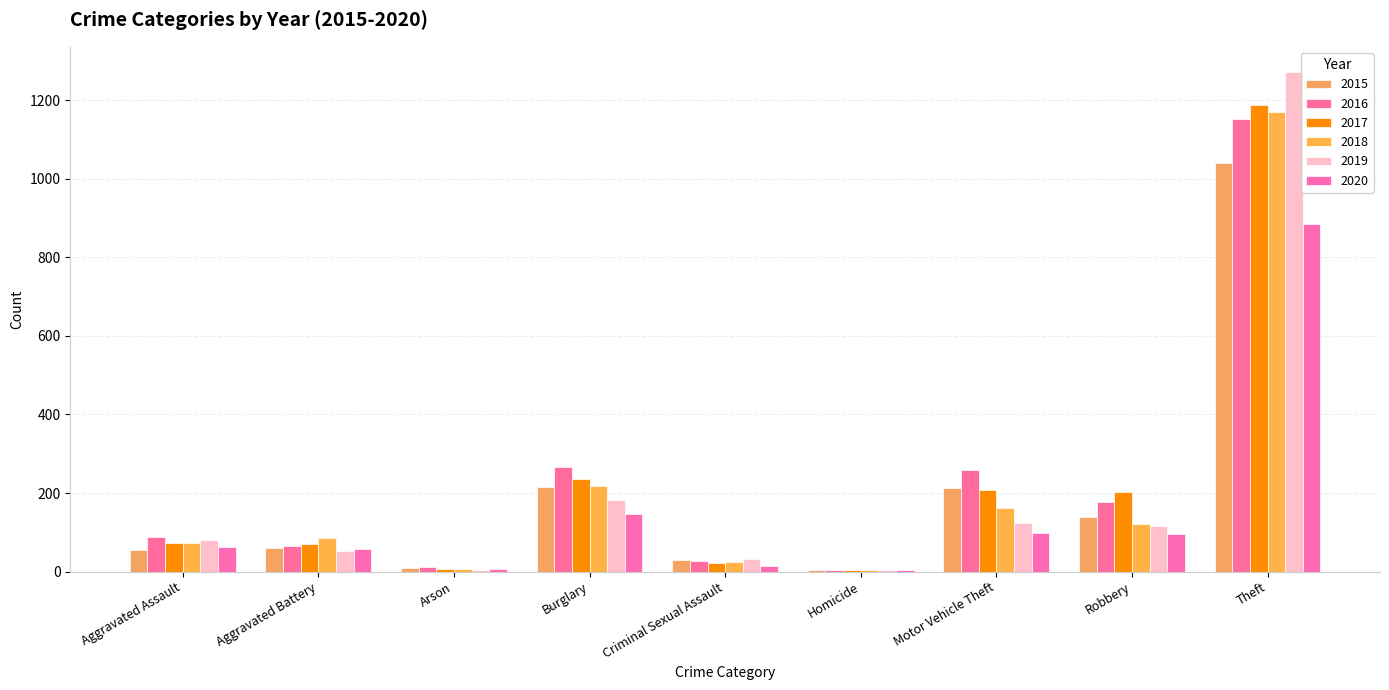

How many categories are shown in the chart?

9